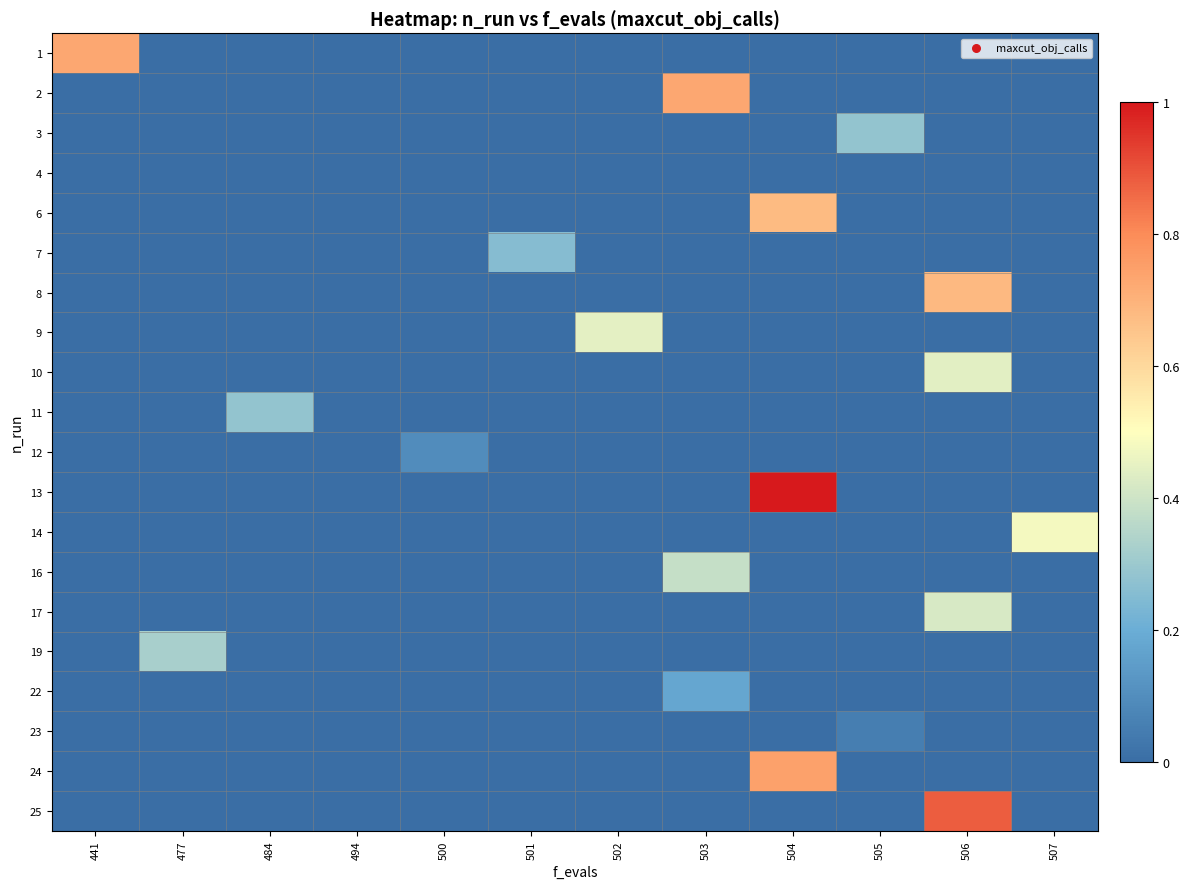

What is the total value across all series at 484?

0.3